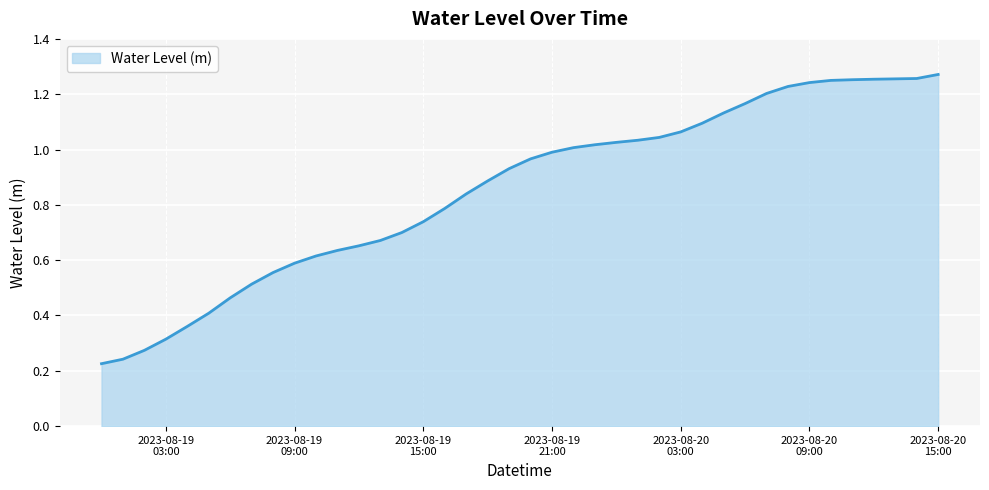

How many lines are shown in the chart?

1